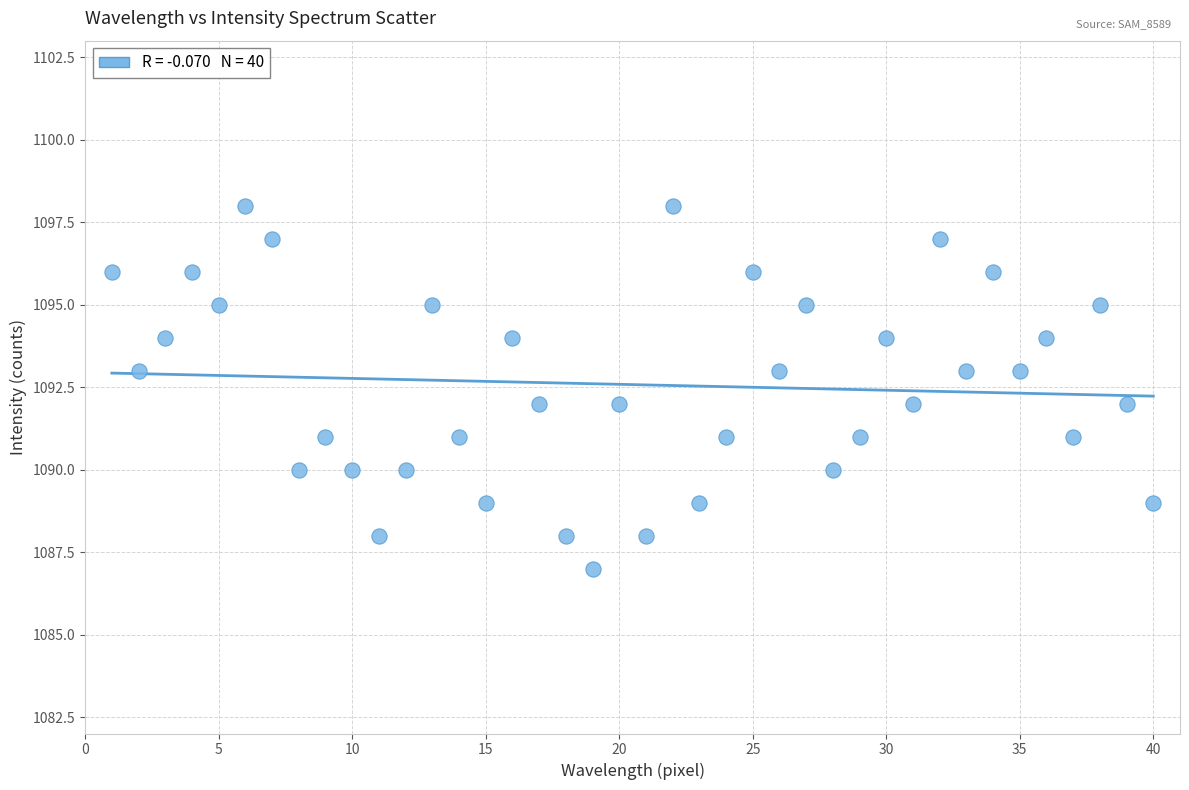

What is the range of Y values (max minus min)?

11